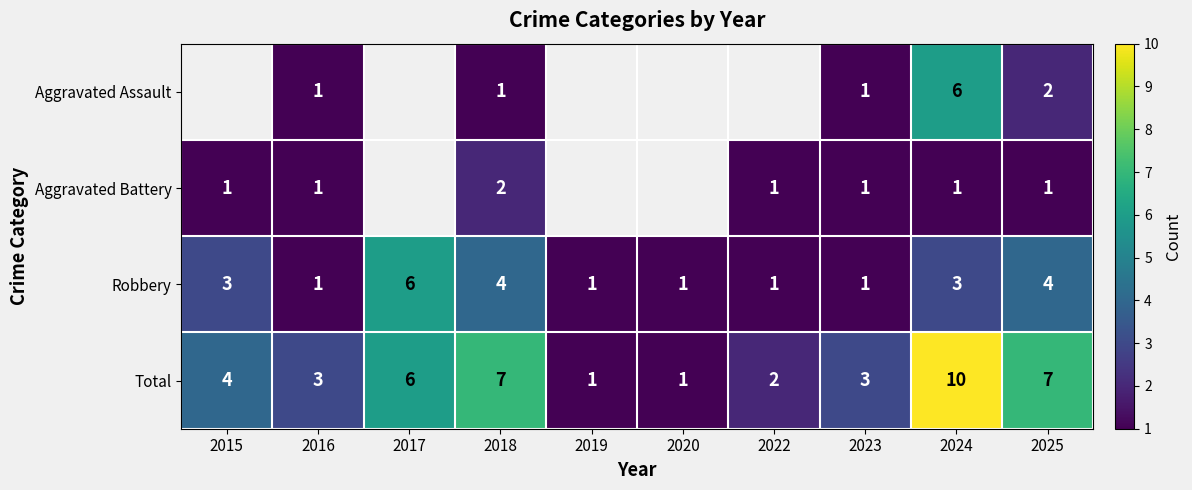

Rank the series at 2018 from lowest to highest value.

Aggravated Assault, Aggravated Battery, Robbery, Total